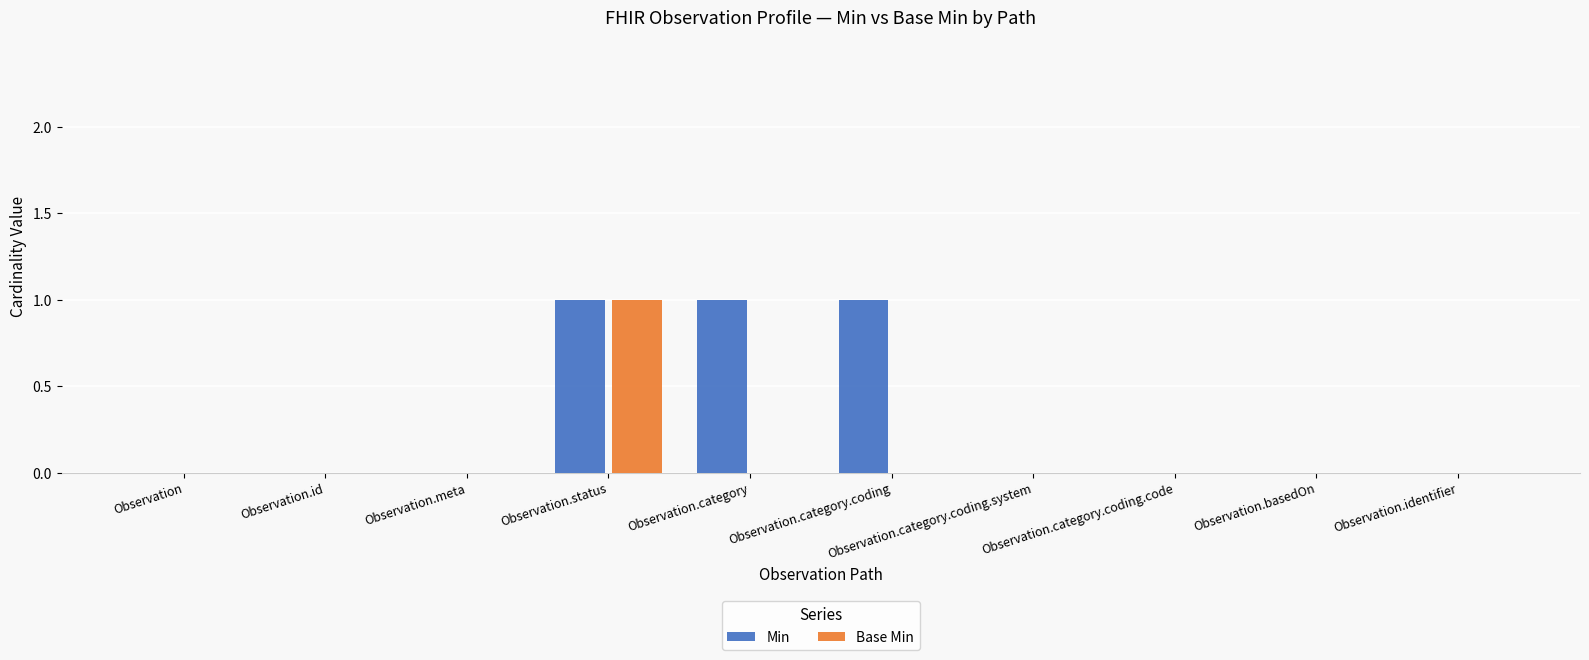

Reading left to right, transcribe all the data shown in this chart.

Min: Observation=0	Observation.id=0	Observation.meta=0	Observation.status=1	Observation.category=1	Observation.category.coding=1	Observation.category.coding.system=0	Observation.category.coding.code=0	Observation.basedOn=0	Observation.identifier=0
Base Min: Observation=0	Observation.id=0	Observation.meta=0	Observation.status=1	Observation.category=0	Observation.category.coding=0	Observation.category.coding.system=0	Observation.category.coding.code=0	Observation.basedOn=0	Observation.identifier=0